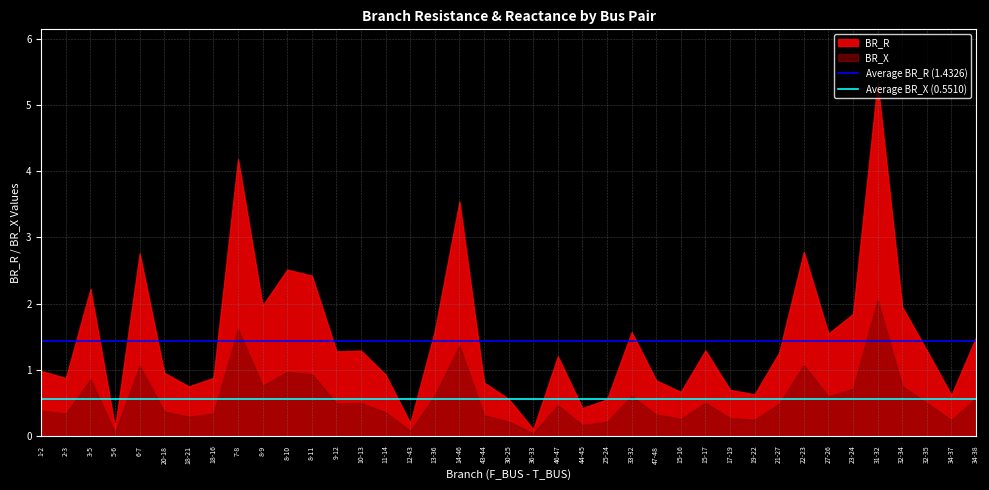

At which label does Average BR_X (0.5510) reach its peak?

1-2